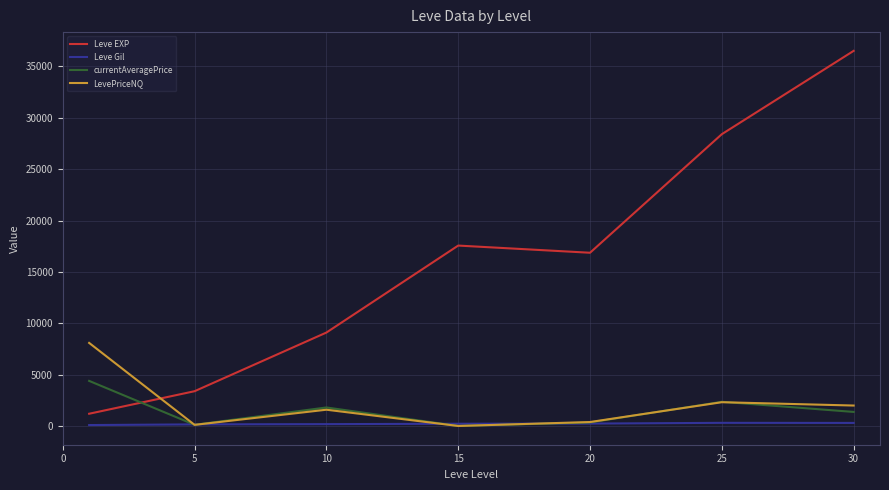

What is the maximum value shown in the chart?

36492.5